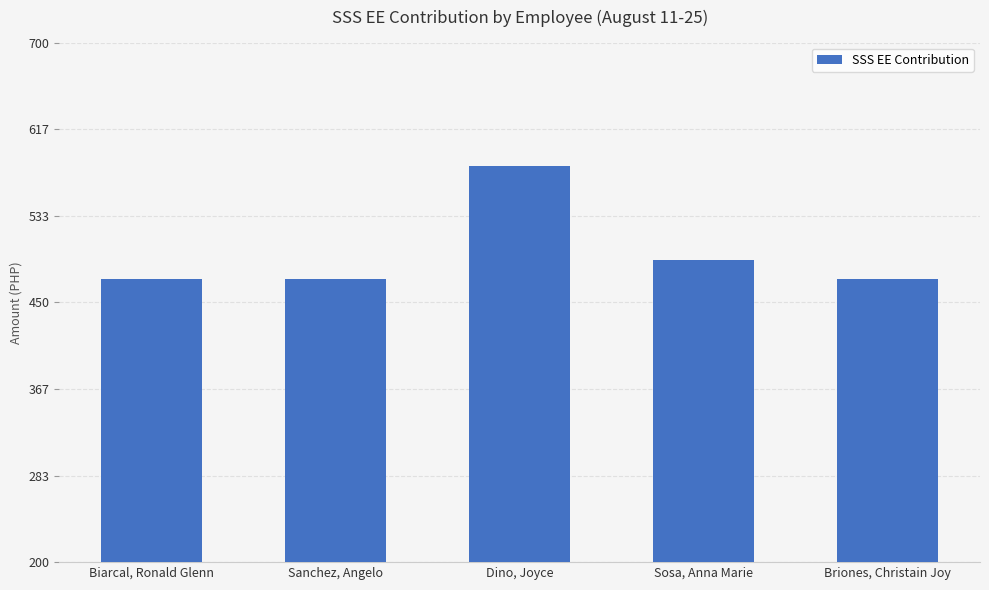

What is the smallest value displayed?

472.3